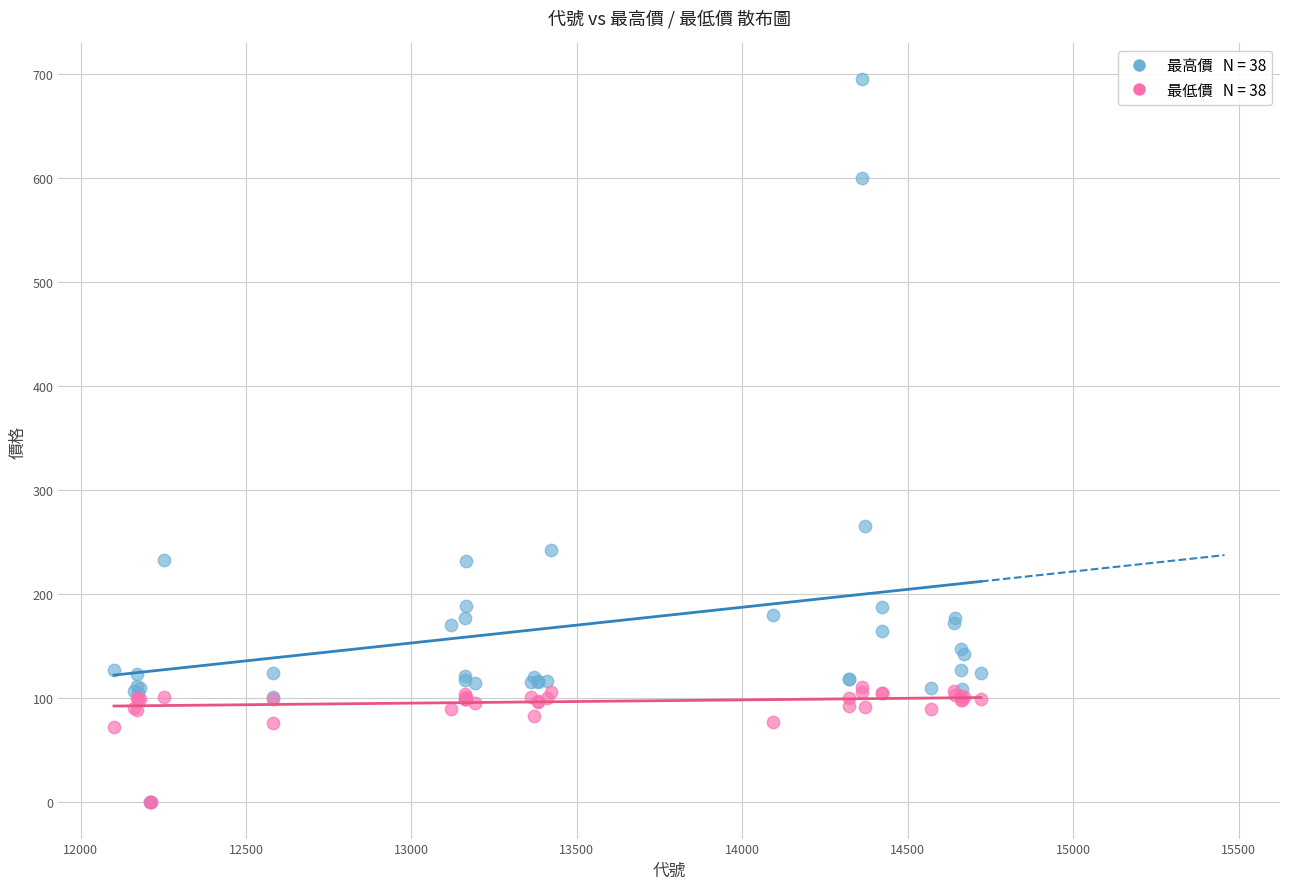

Across all series, what Y value is closest to 347?

266.0